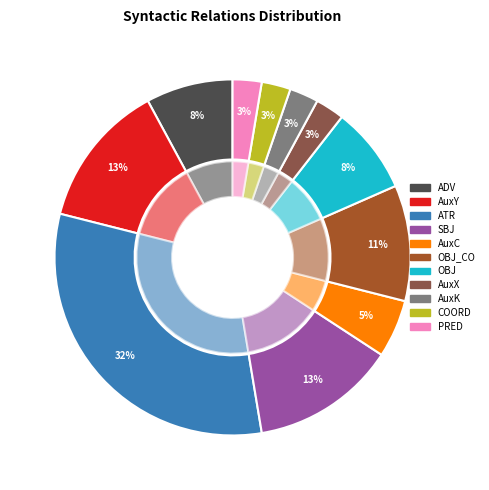

Combined, what portion of the pie is ADV and AuxX?

10.5%